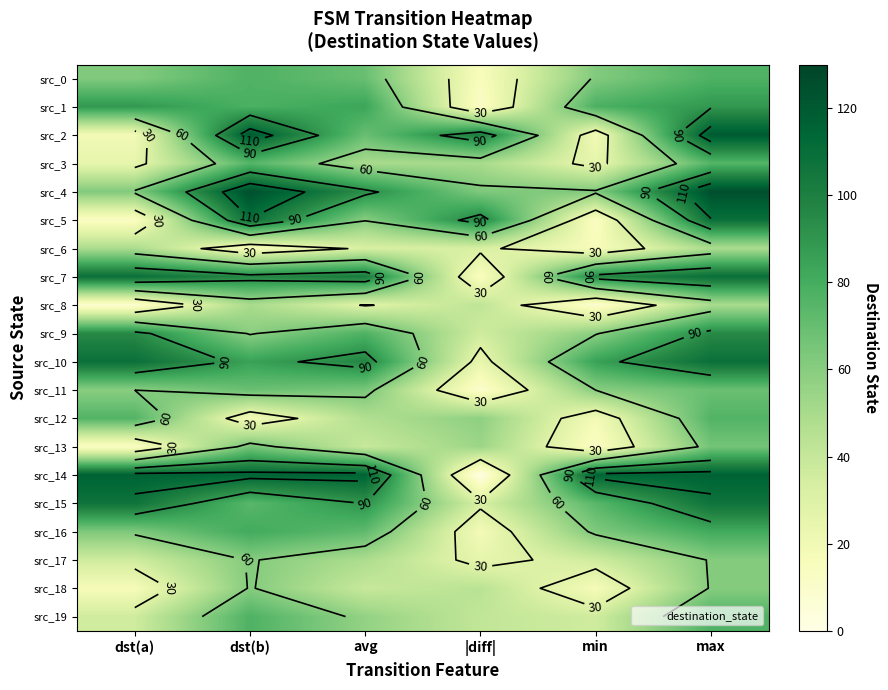

The src_2 series shows 7.8 at dst(a). True or false?

False